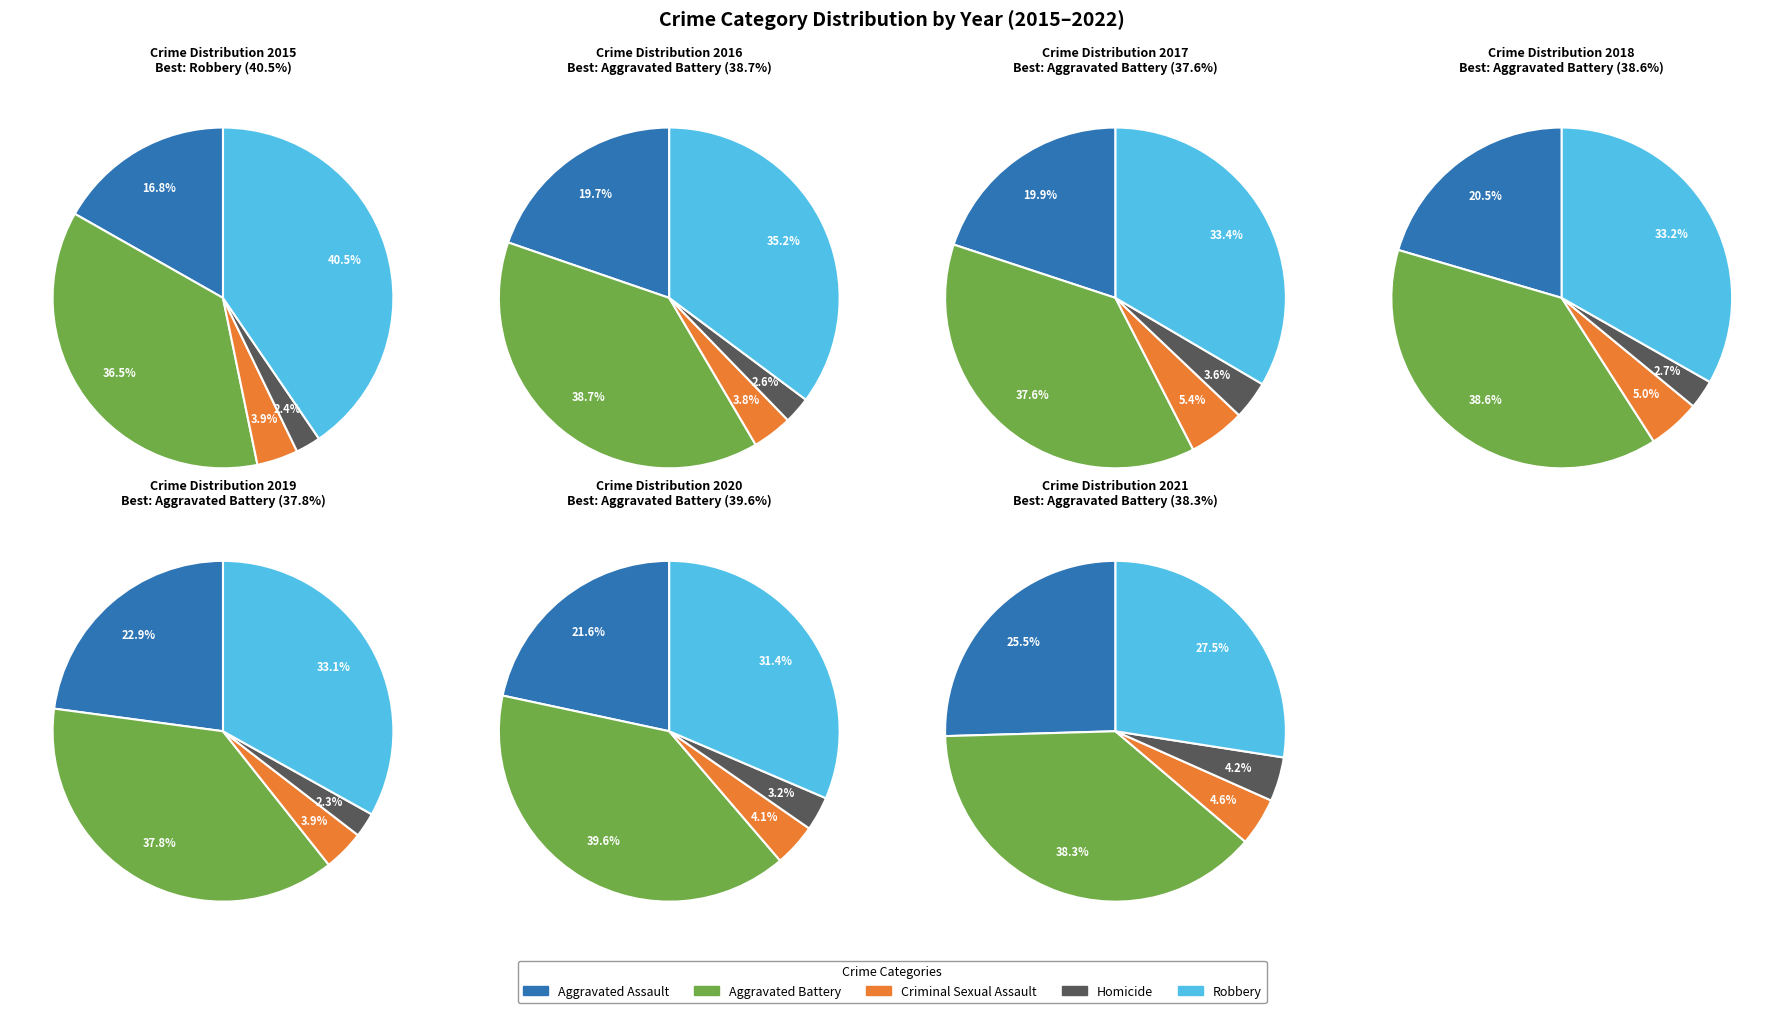

What percentage is the Robbery slice, to the nearest percent?

40%